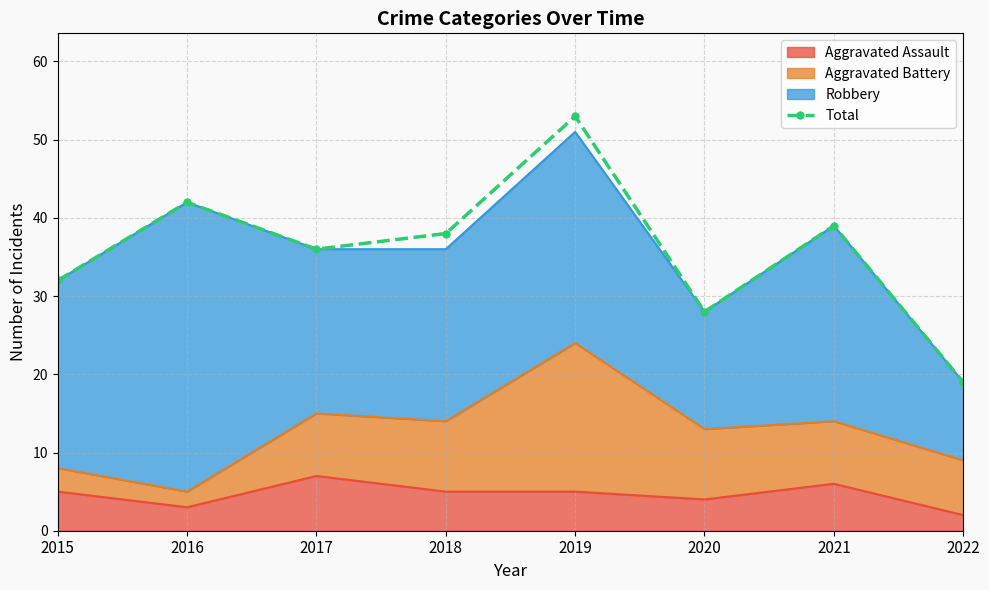

What is the difference between the values at 2018 and 2020?

10